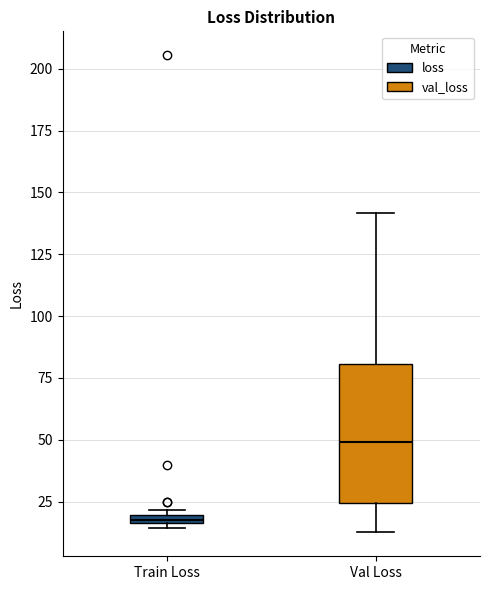

Which box's median line is the lowest?

Train Loss